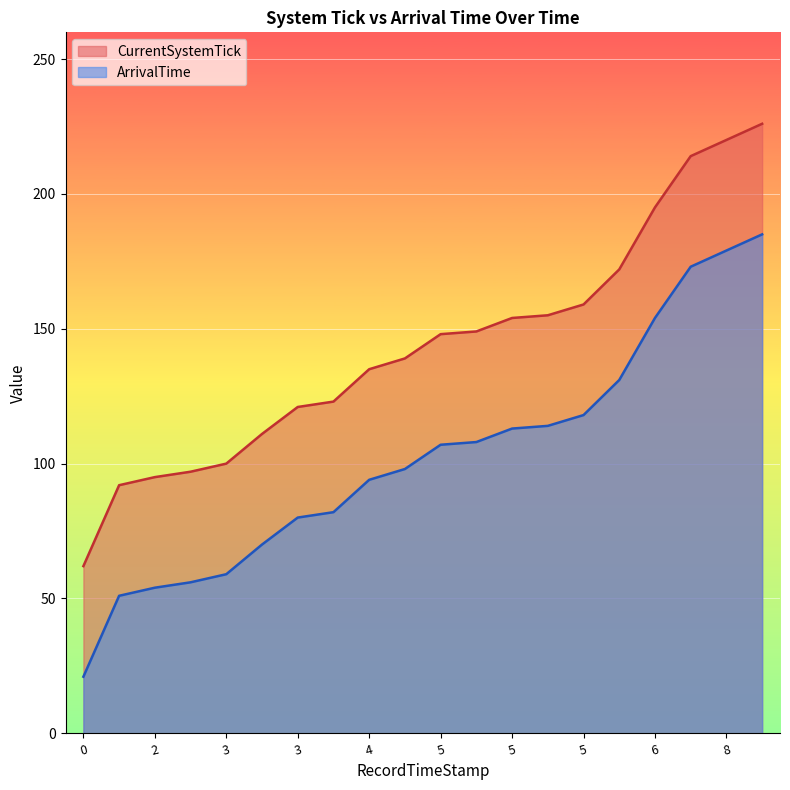

Rank the series by their maximum value, from highest to lowest.

CurrentSystemTick, ArrivalTime